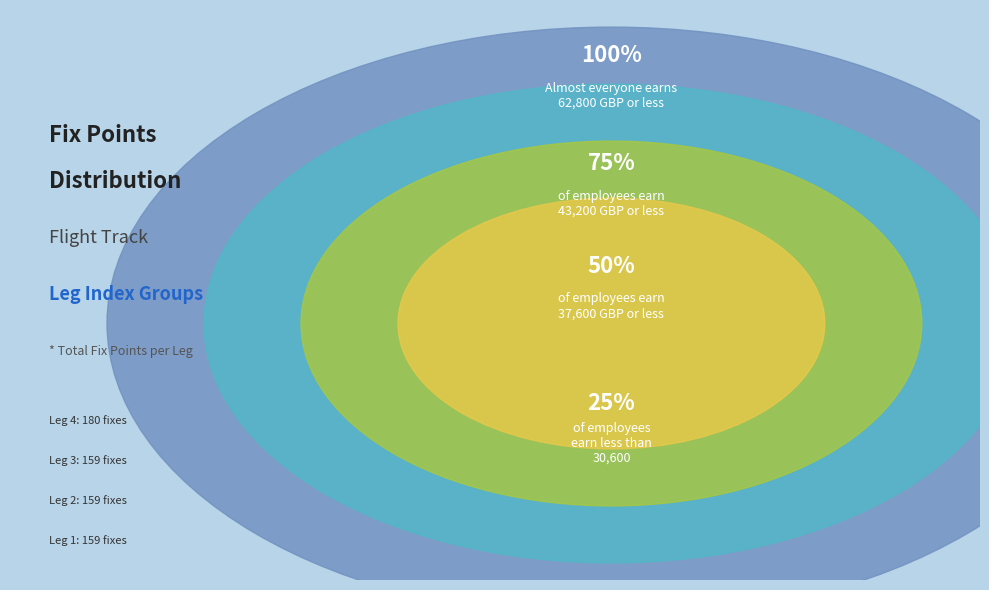

The legIdx 4 slice represents 42% of the pie. True or false?

False